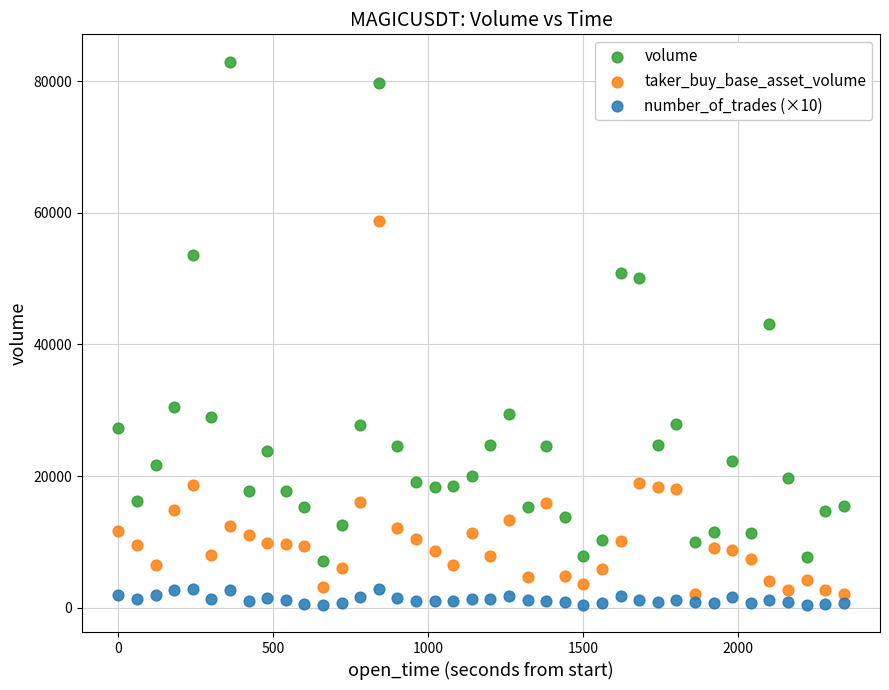

Which series reaches the maximum Y coordinate?

volume